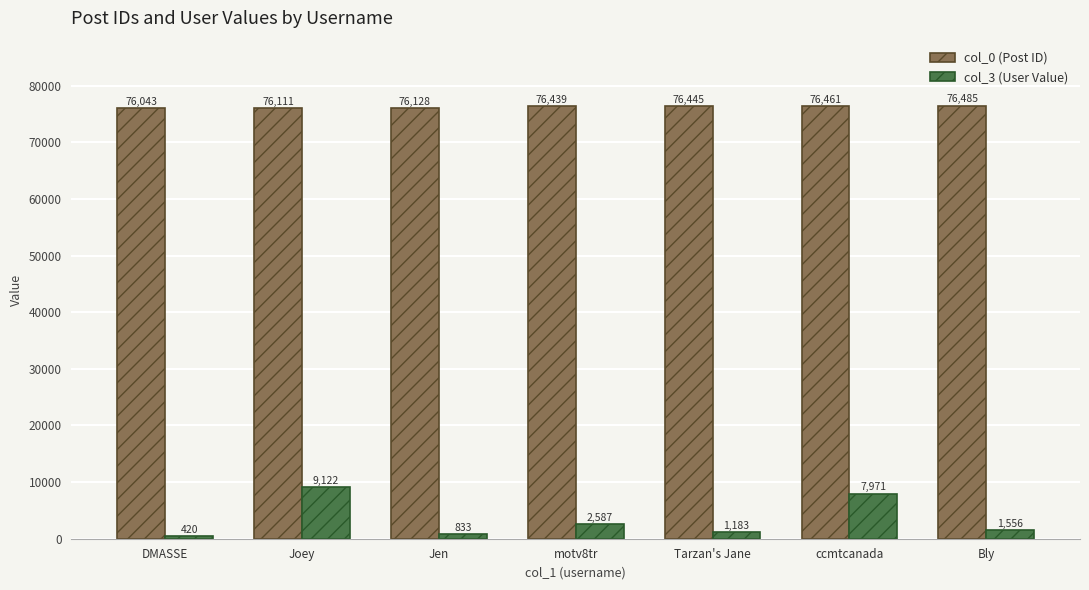

Reading left to right, transcribe all the data shown in this chart.

col_0 (Post ID): DMASSE=76043	Joey=76111	Jen=76128	motv8tr=76439	Tarzan's Jane=76445	ccmtcanada=76461	Bly=76485
col_3 (User Value): DMASSE=420	Joey=9122	Jen=833	motv8tr=2587	Tarzan's Jane=1183	ccmtcanada=7971	Bly=1556